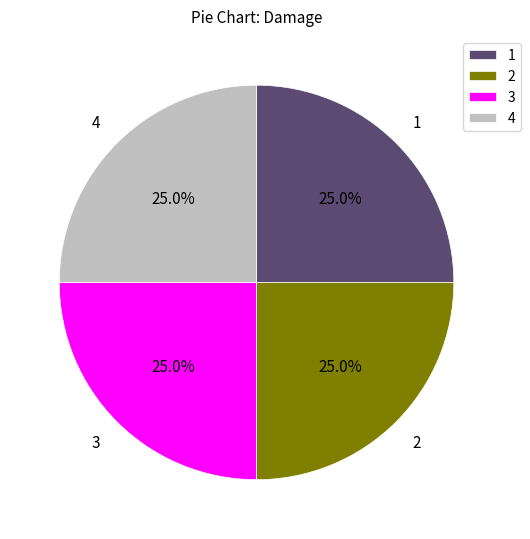

What is the total percentage of 1 and 4?

50.0%